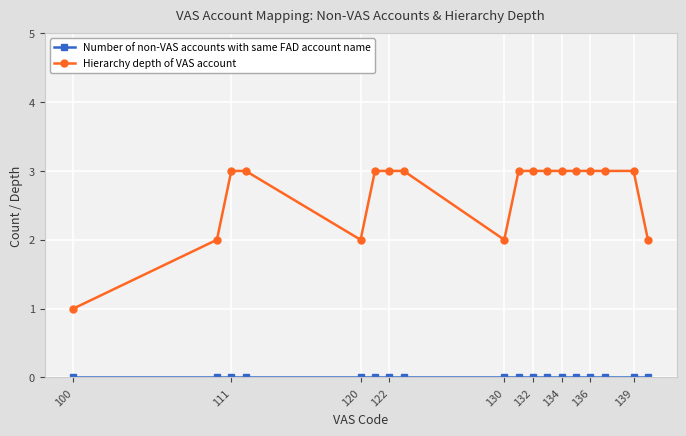

What is the highest value of the Hierarchy depth of VAS account series?

3